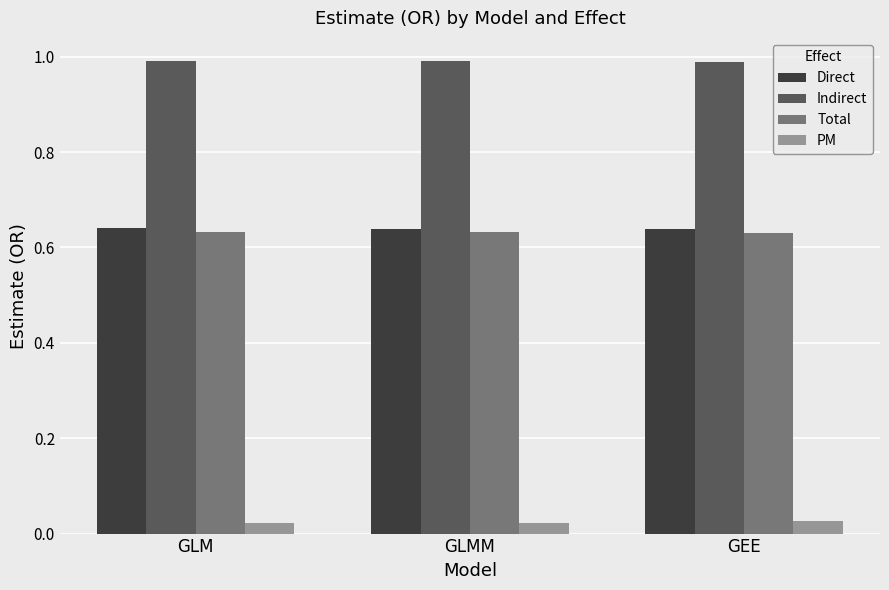

What is the label of the 1st bar from the left?

GLM